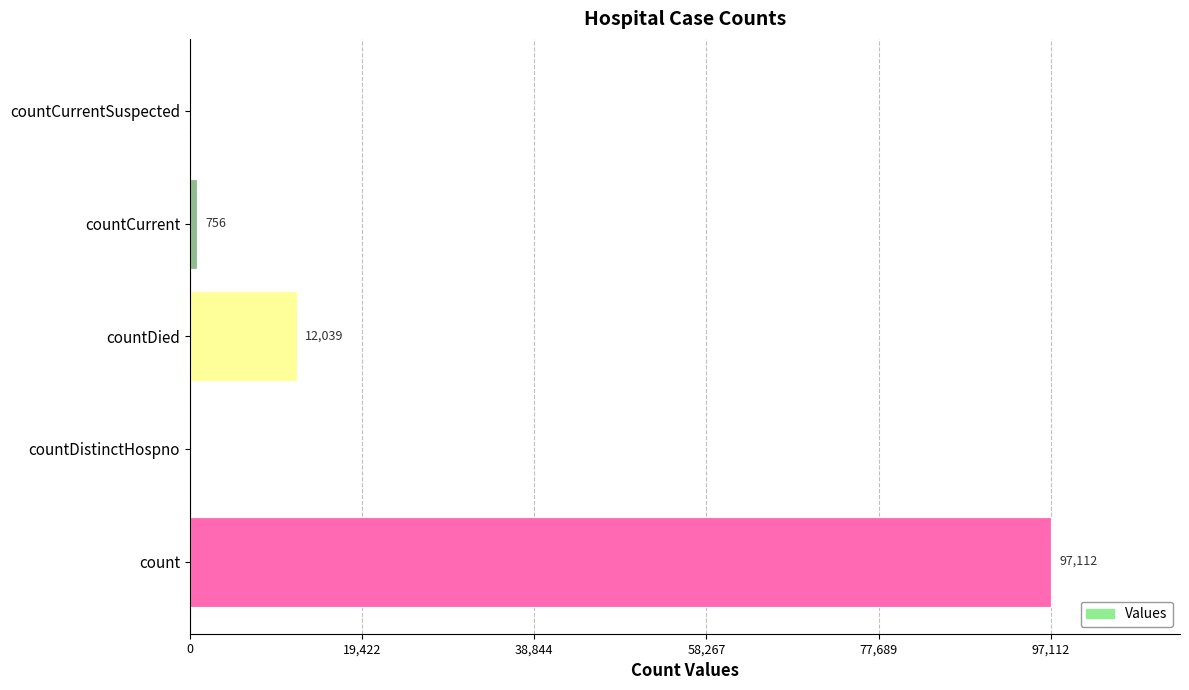

The chart shows a value of -64343 at countCurrentSuspected. True or false?

False